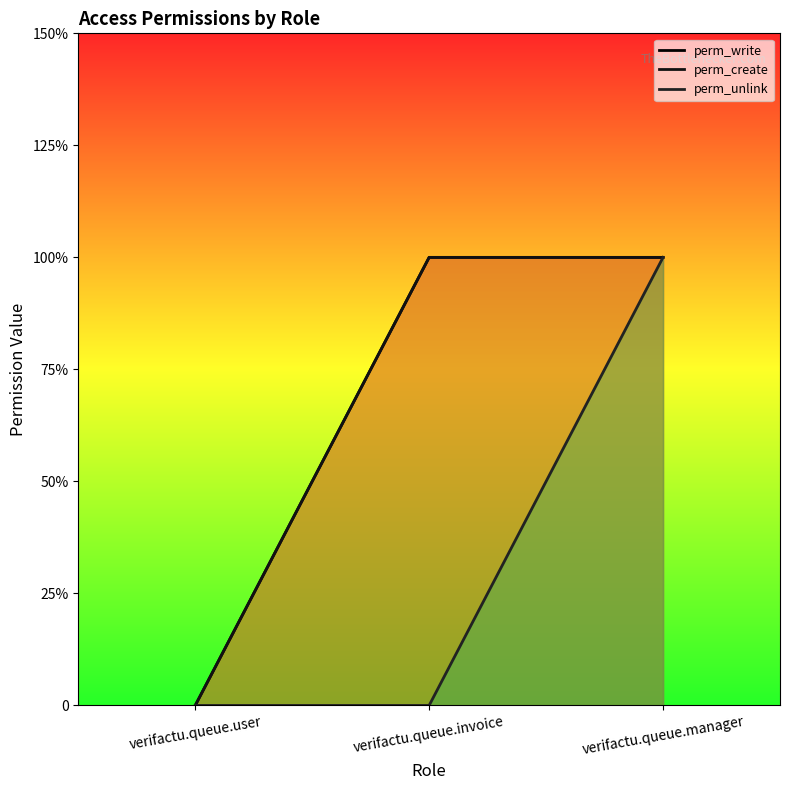

At which label is perm_unlink closest to 0?

verifactu.queue.user